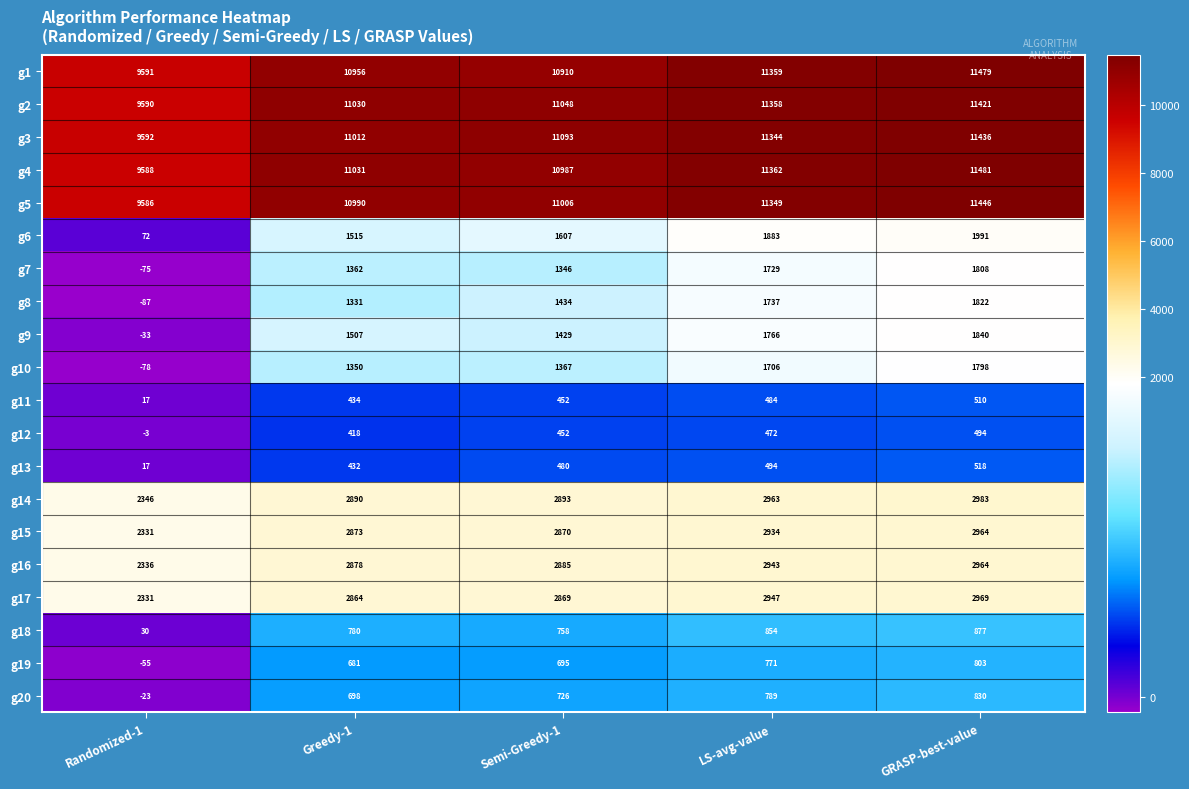

At how many categories does at least one series exceed 5007?

5